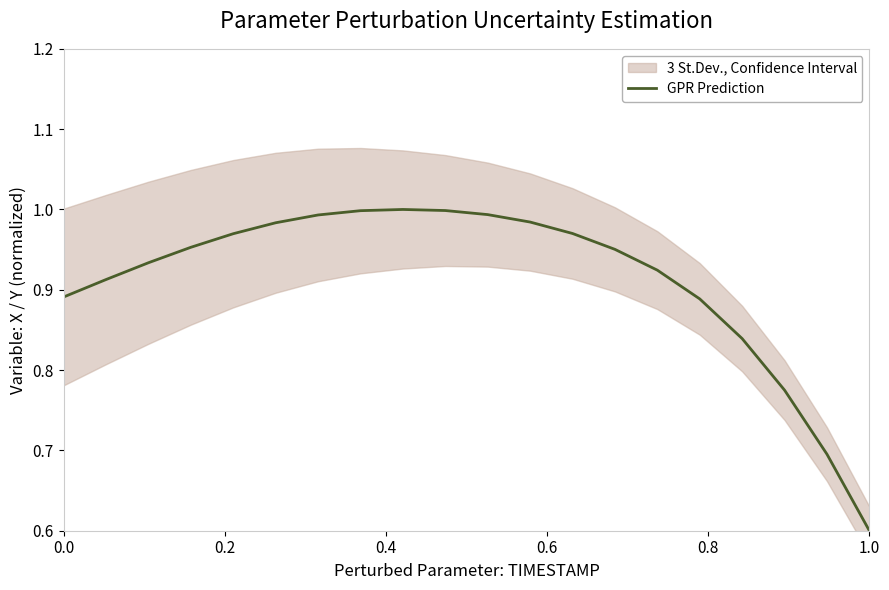

How many lines are shown in the chart?

1